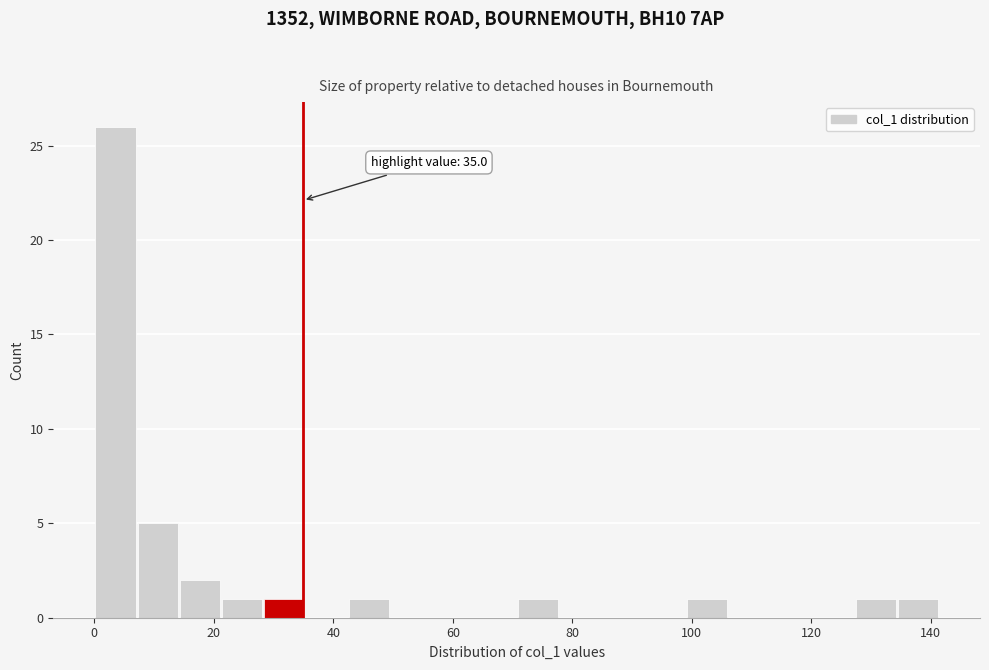

Around what value on the x-axis is the tallest bar? Give the approximate position of its centre, as read against the axis.

4